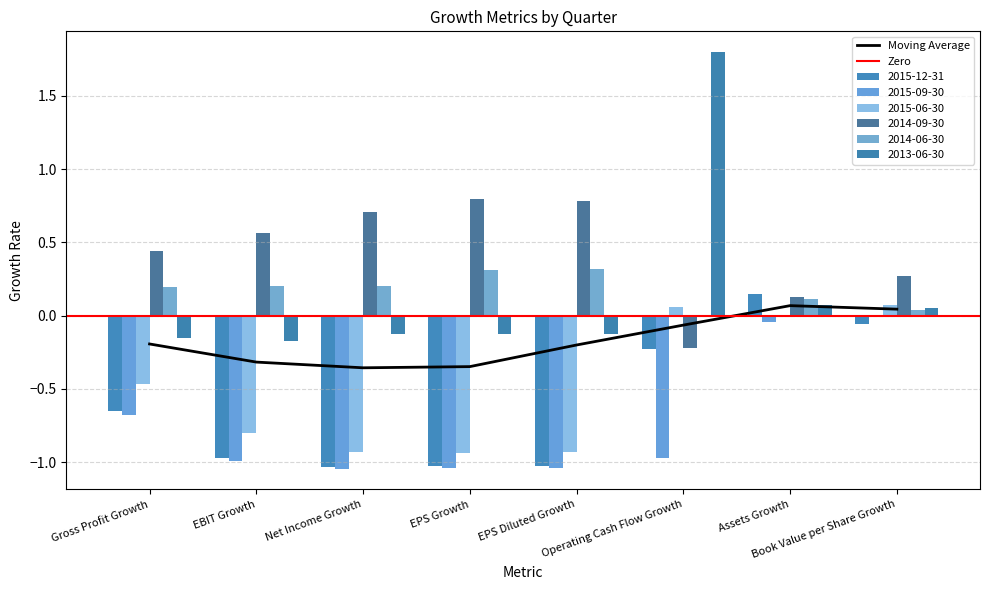

Between Book Value per Share Growth and Operating Cash Flow Growth, which is larger?

Book Value per Share Growth